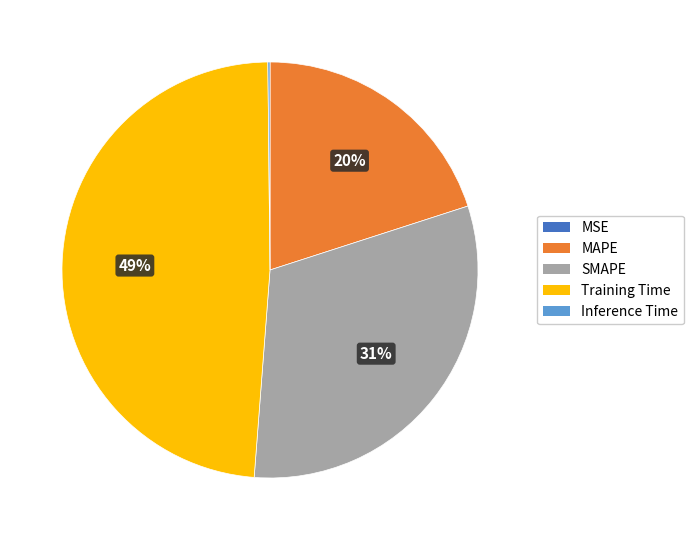

To the nearest percent, what percentage of the pie is MAPE?

20%